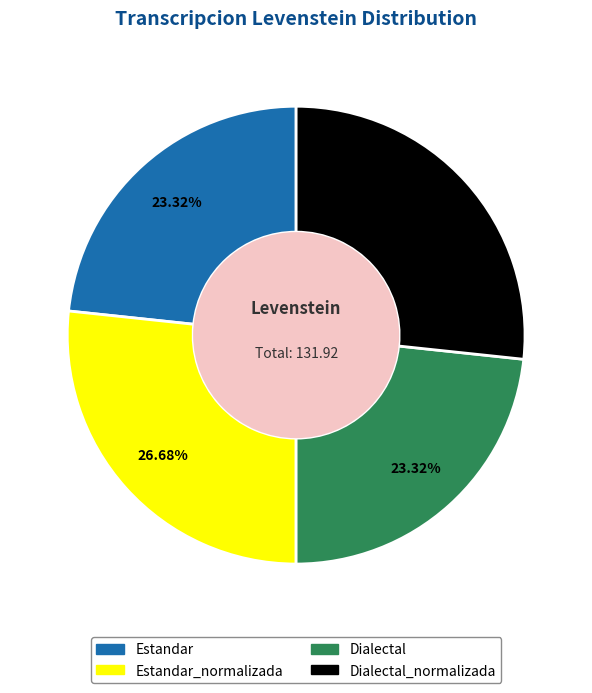

The Estandar_normalizada slice represents 27% of the pie. True or false?

True